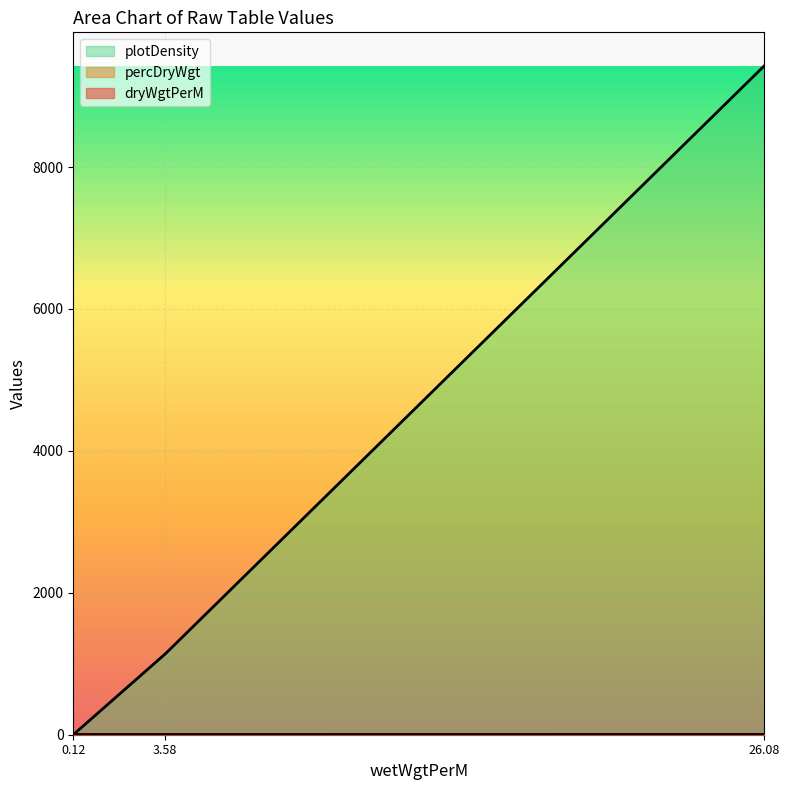

List the series in order of their peak value, highest first.

plotDensity, percDryWgt, dryWgtPerM